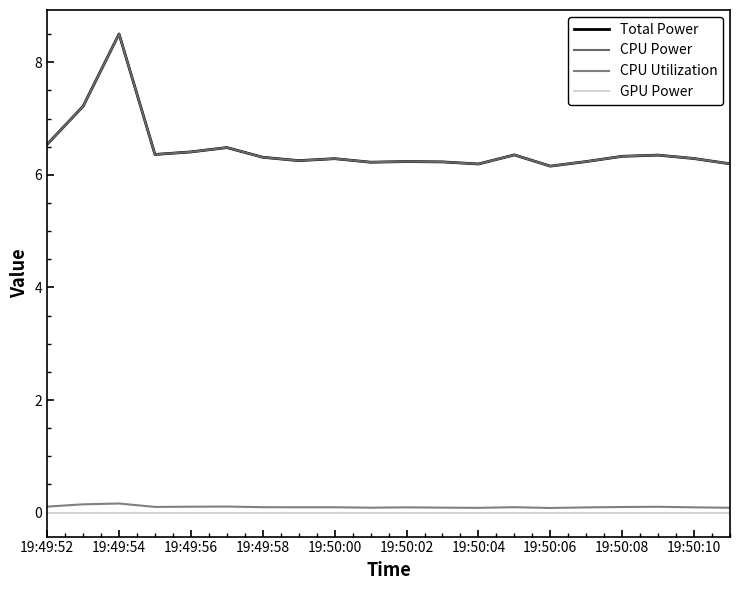

At how many categories does at least one series exceed 2?

20